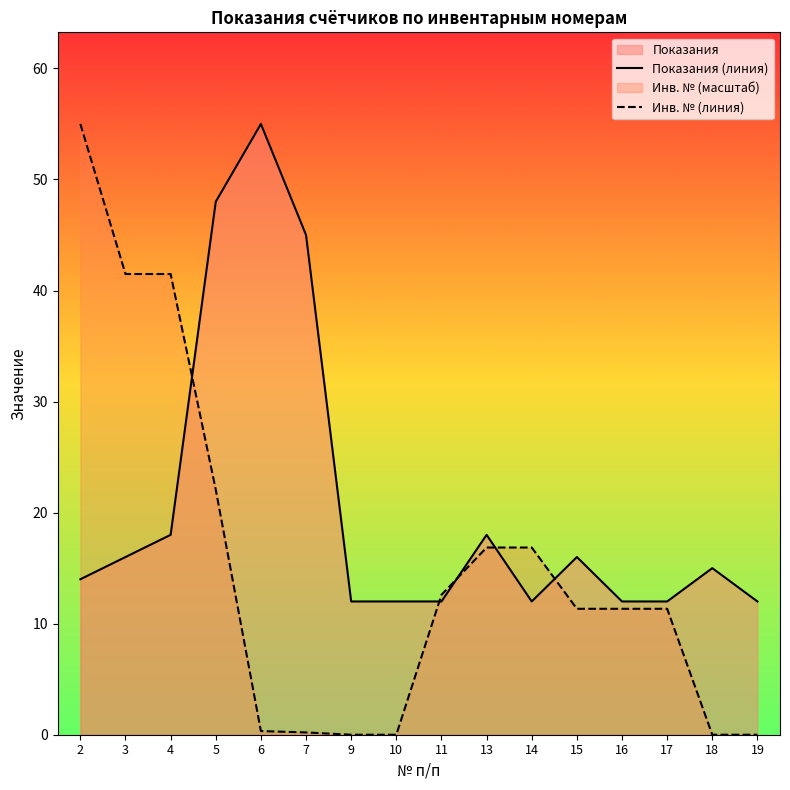

How many values in the Показания (линия) series are below 15?

8